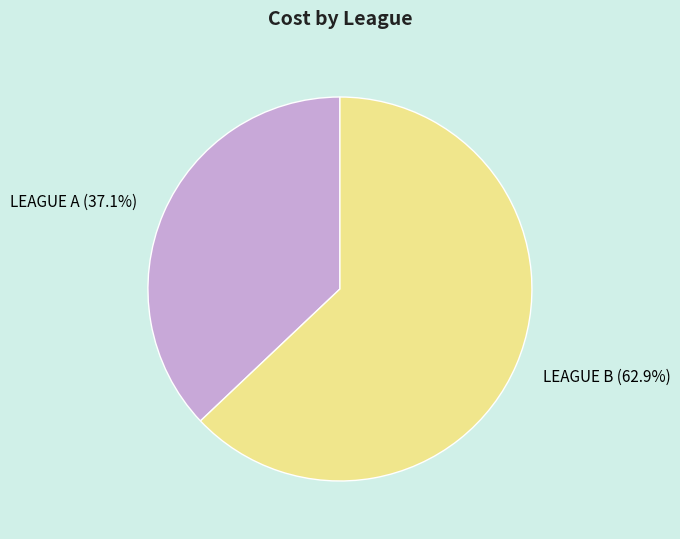

The LEAGUE B slice represents 63% of the pie. True or false?

True